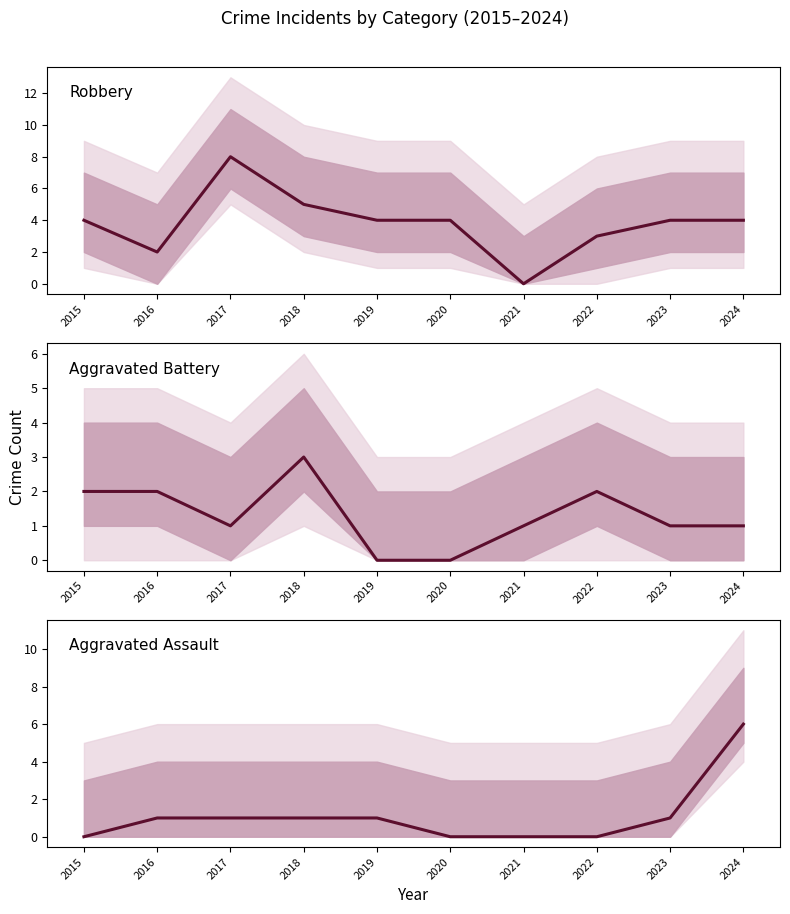

The value of Aggravated Assault at 2023 is 1. True or false?

True